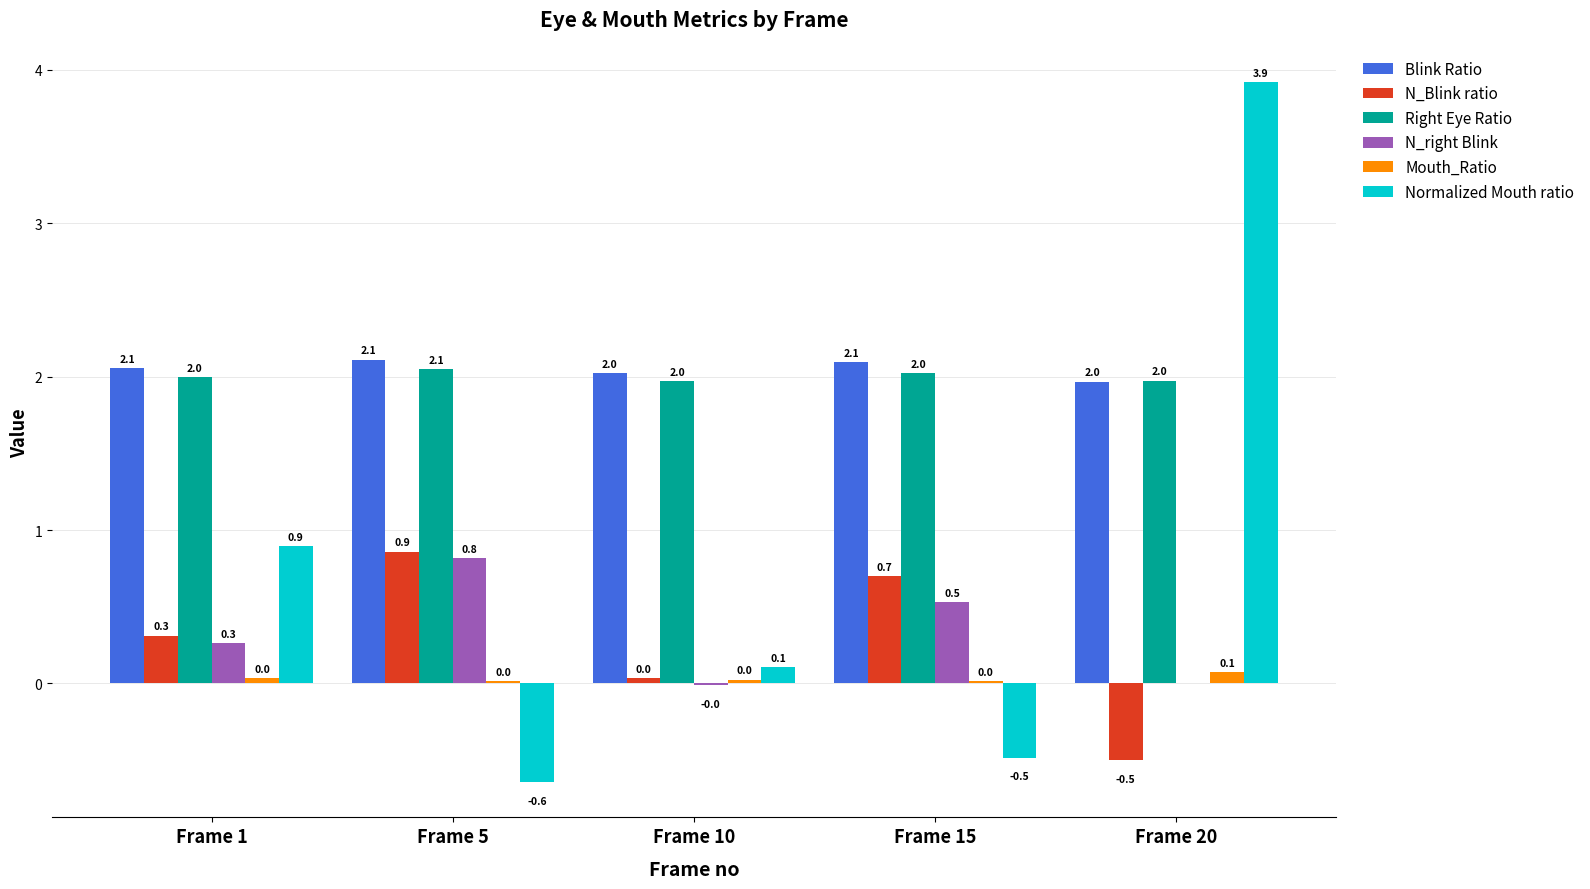

What are all the series names shown in the legend?

Blink Ratio, N_Blink ratio, Right Eye Ratio, N_right Blink, Mouth_Ratio, Normalized Mouth ratio